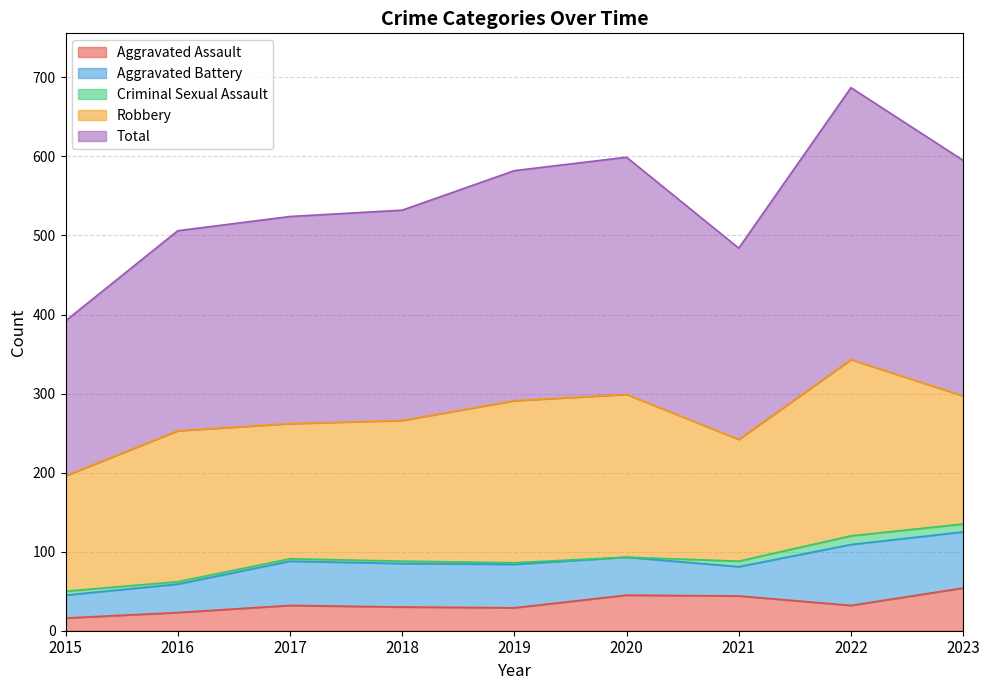

True or false: Aggravated Assault has a value of 32 at 2022.

True